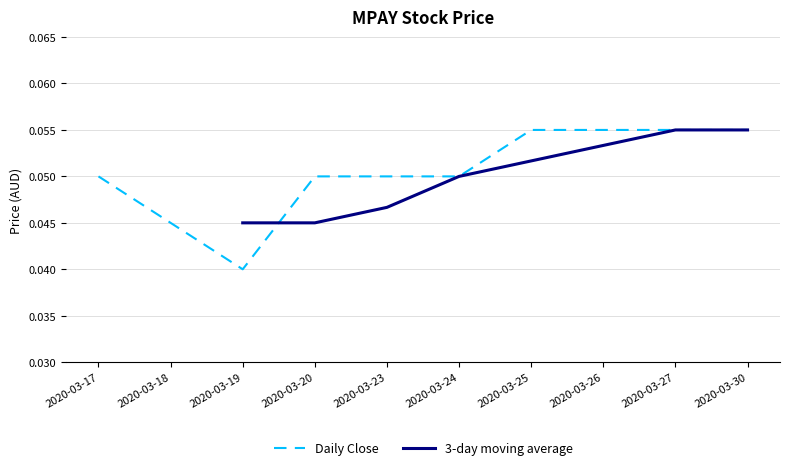

Rank the categories by value from lowest to highest.

2020-03-19, 2020-03-18, 2020-03-17, 2020-03-20, 2020-03-23, 2020-03-24, 2020-03-25, 2020-03-26, 2020-03-27, 2020-03-30